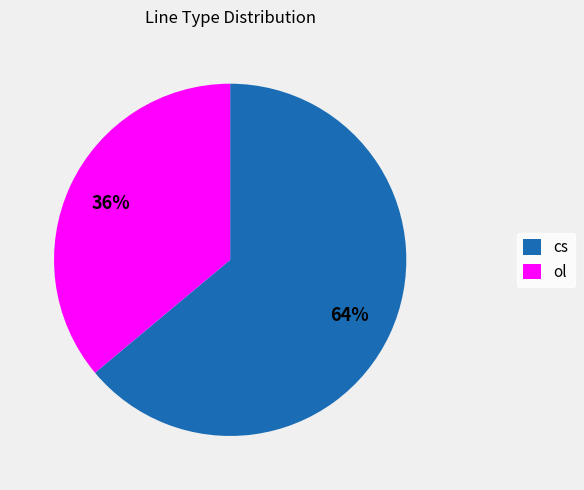

True or false: cs accounts for 64% of the total.

True